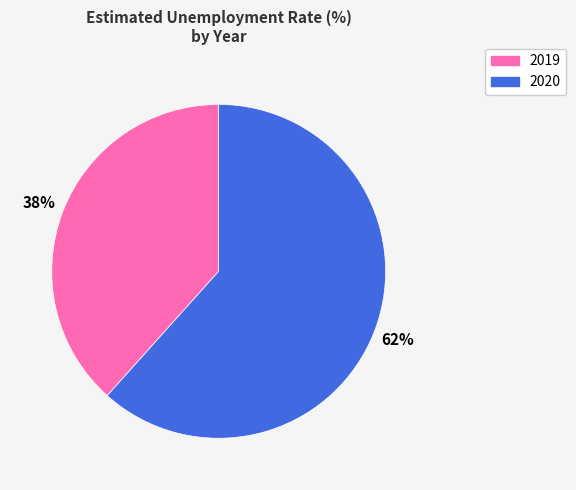

What percentage is the 2019 slice, to the nearest percent?

38%